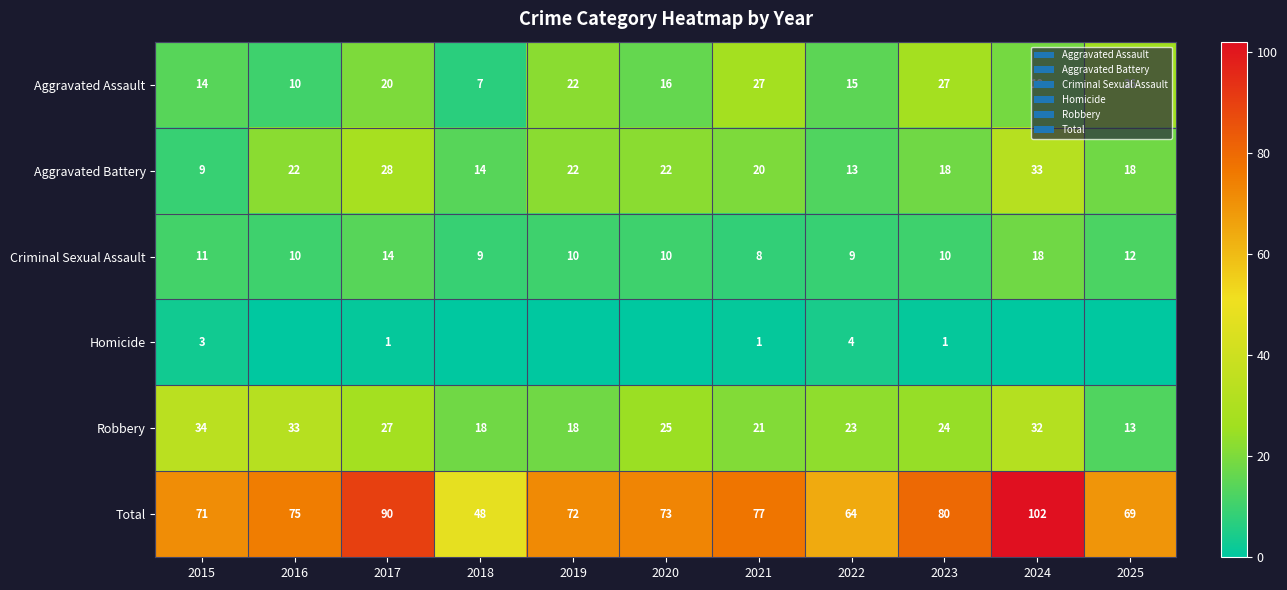

What is the difference between the Total values at 2016 and 2021?

2